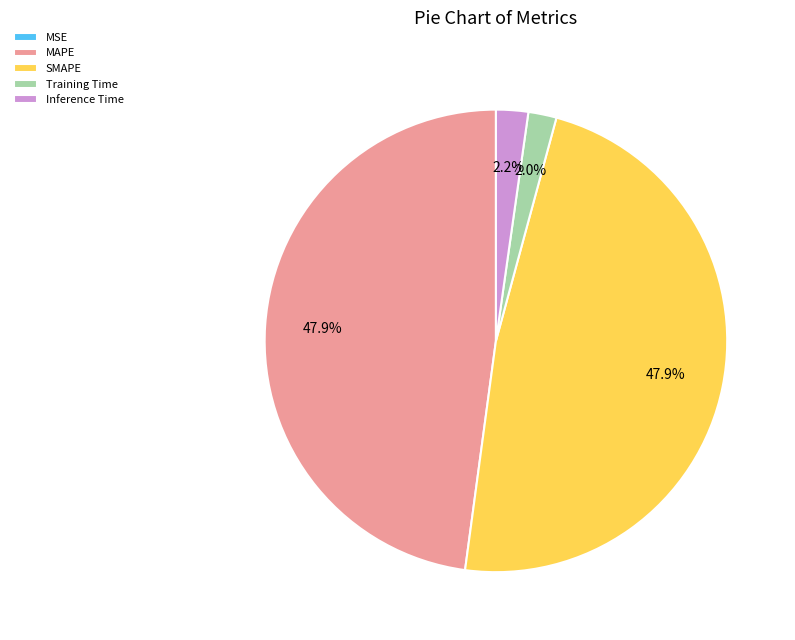

Is there any slice that represents more than half of the pie?

No